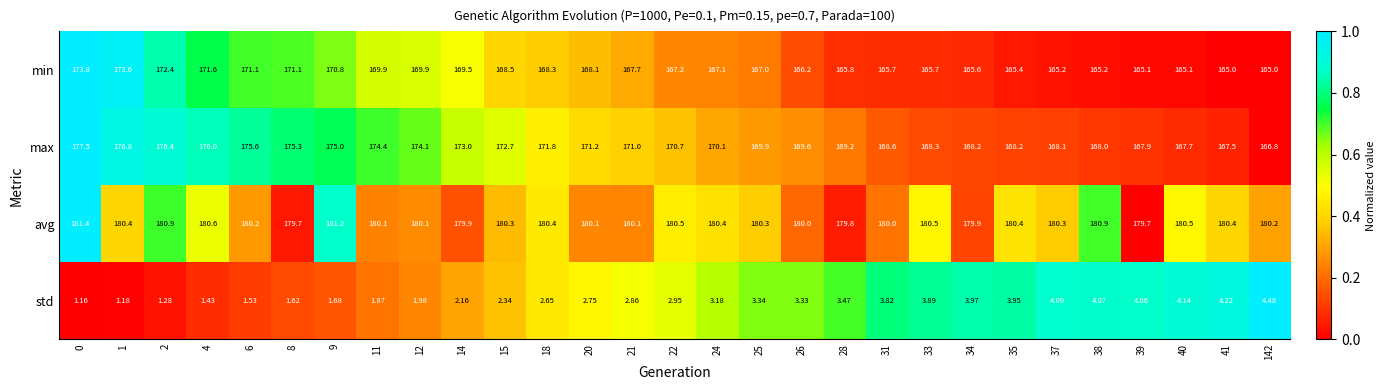

At 18, list the series in order from largest to smallest.

avg, max, min, std